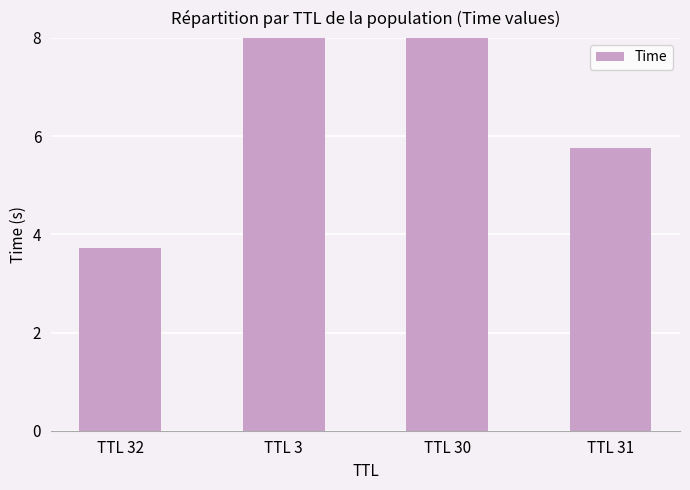

How many data points does each series have?

4